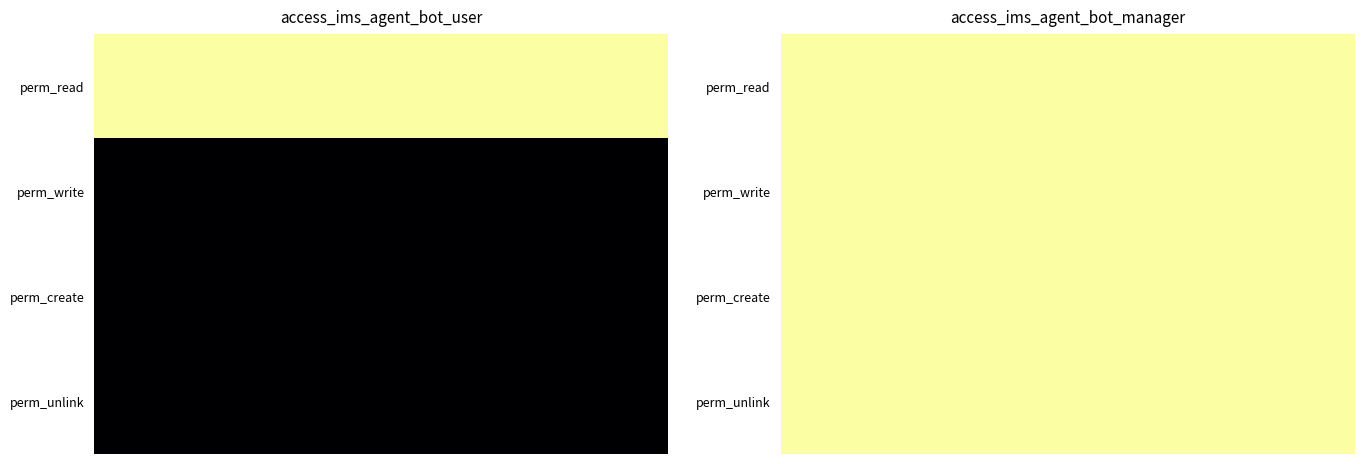

List the labels in order of access_ims_agent_bot_manager value, largest first.

perm_read, perm_write, perm_create, perm_unlink